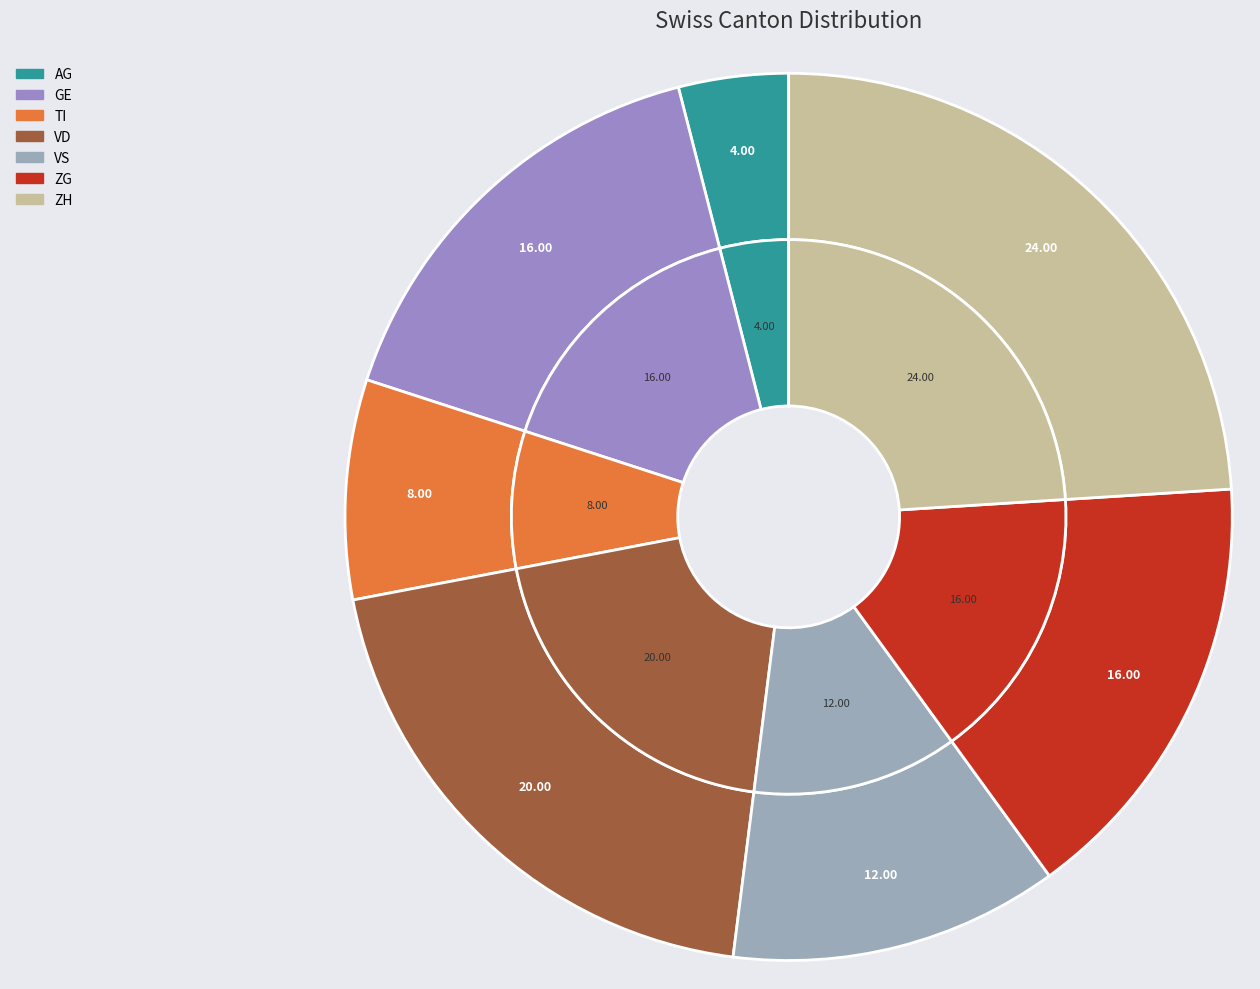

Does any single category account for the majority?

No